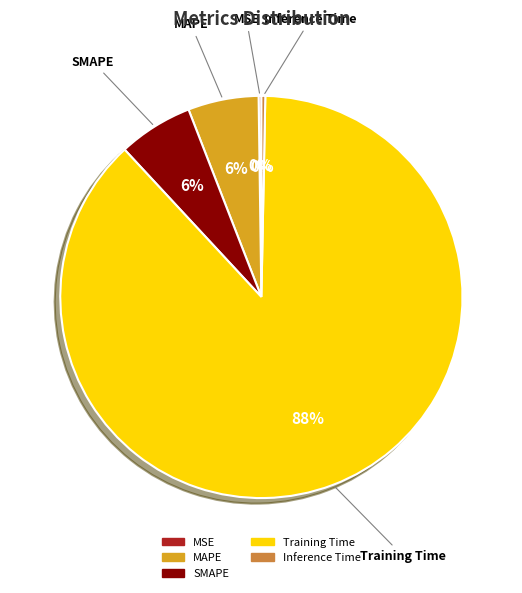

Which category accounts for the majority?

Training Time